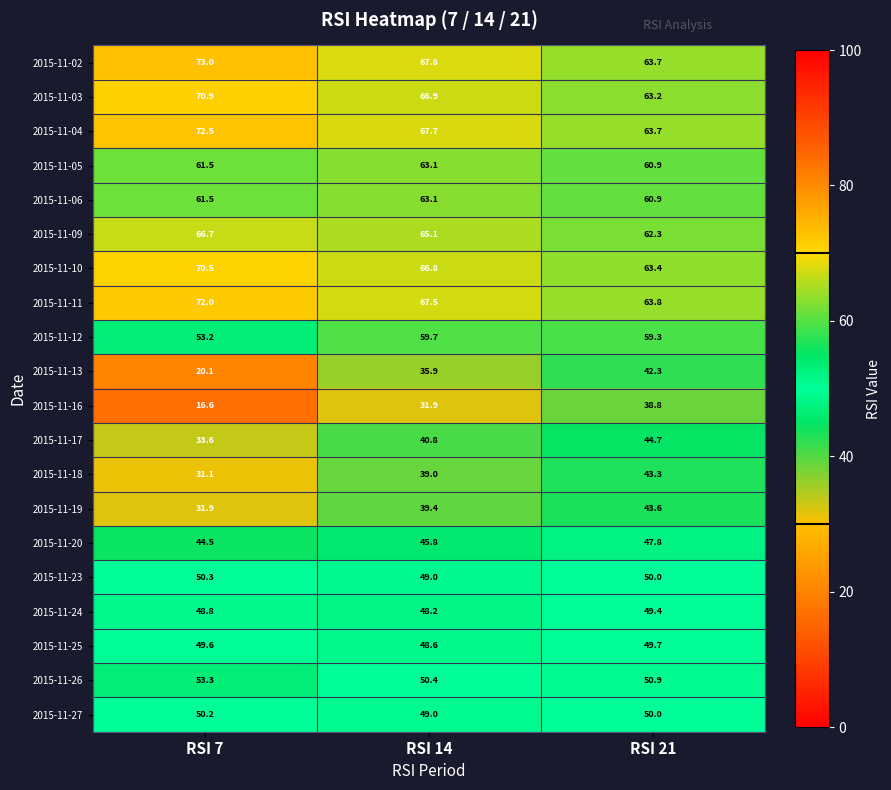

Count the number of data series in this chart.

20